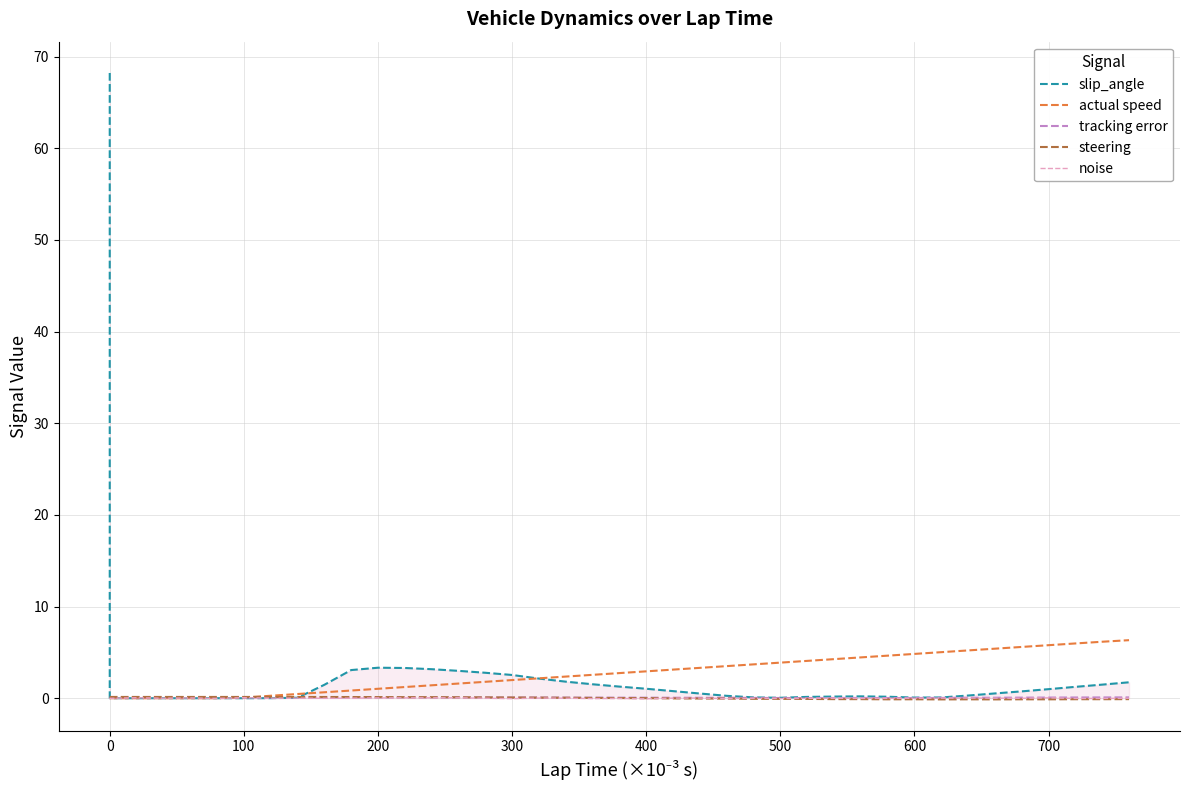

What is the difference between the maximum and minimum values in the actual speed series?

6.3